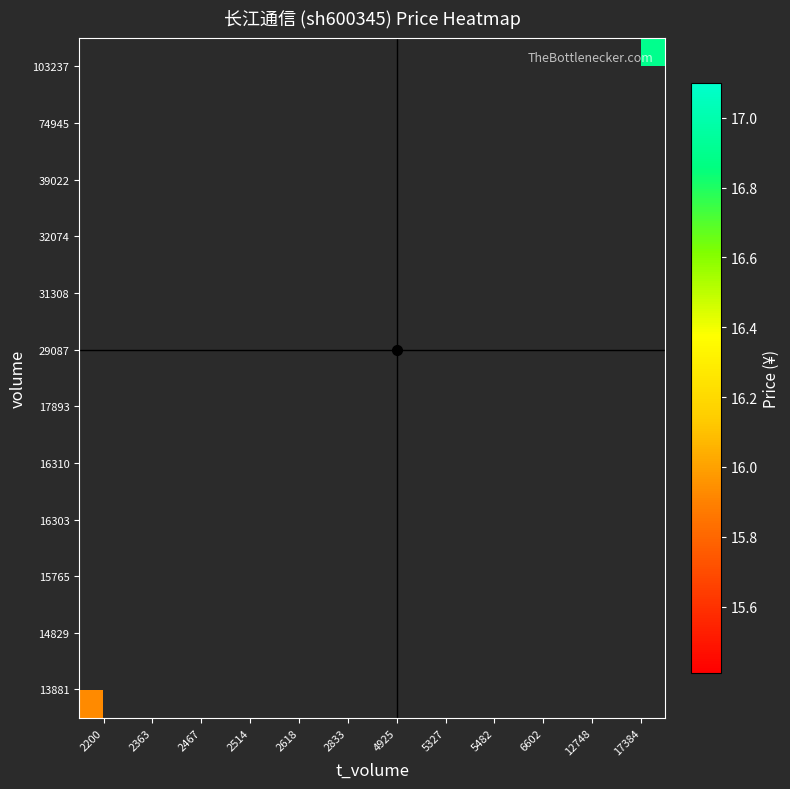

How many distinct data groups are displayed?

12